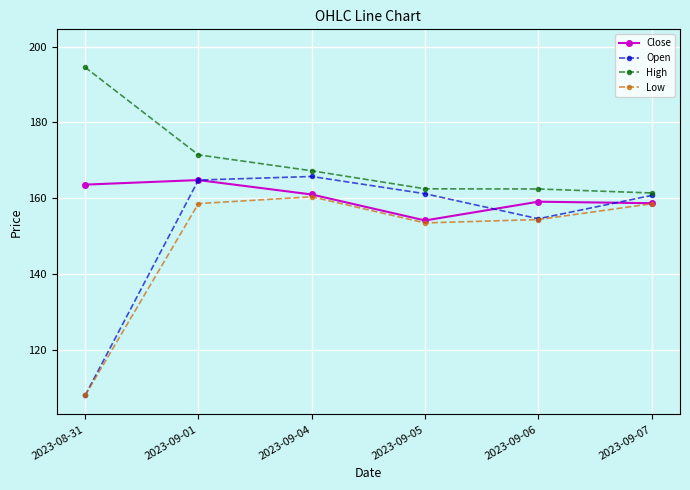

After their last crossing, which series has the higher values: Open or Close?

Open